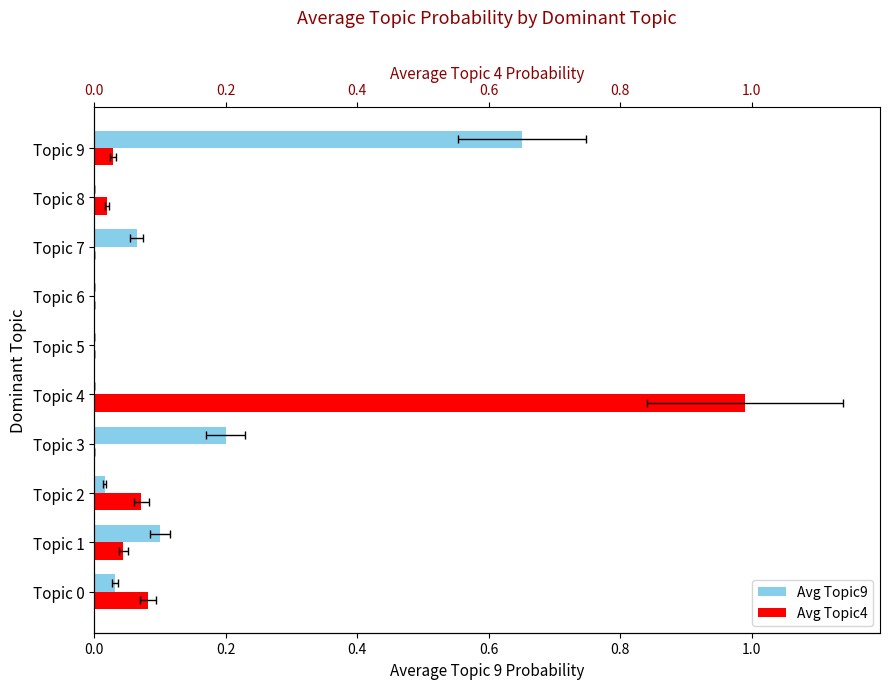

How many positive values does the Avg Topic4 series have?

6